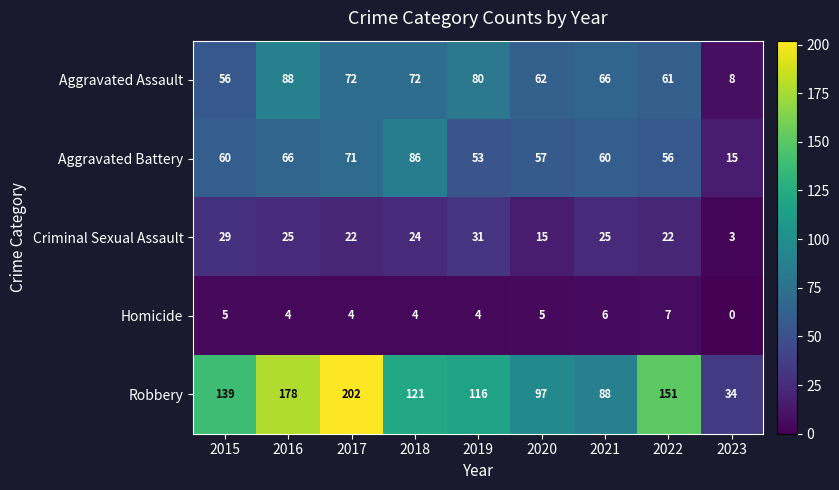

At how many categories does at least one series exceed 170?

2